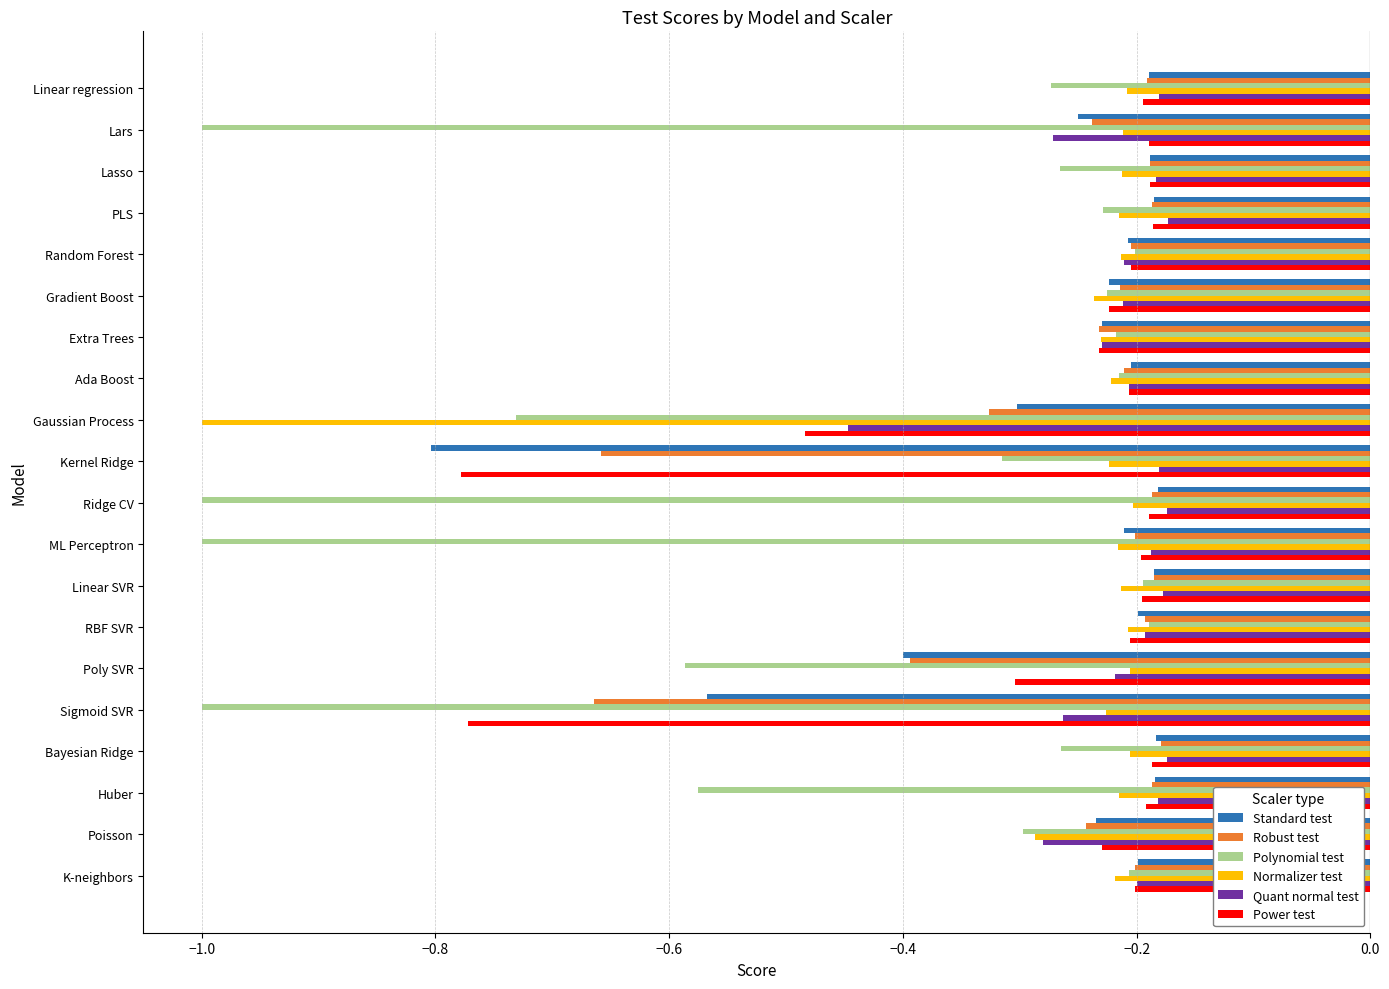

What is the smallest value displayed?

-1.0